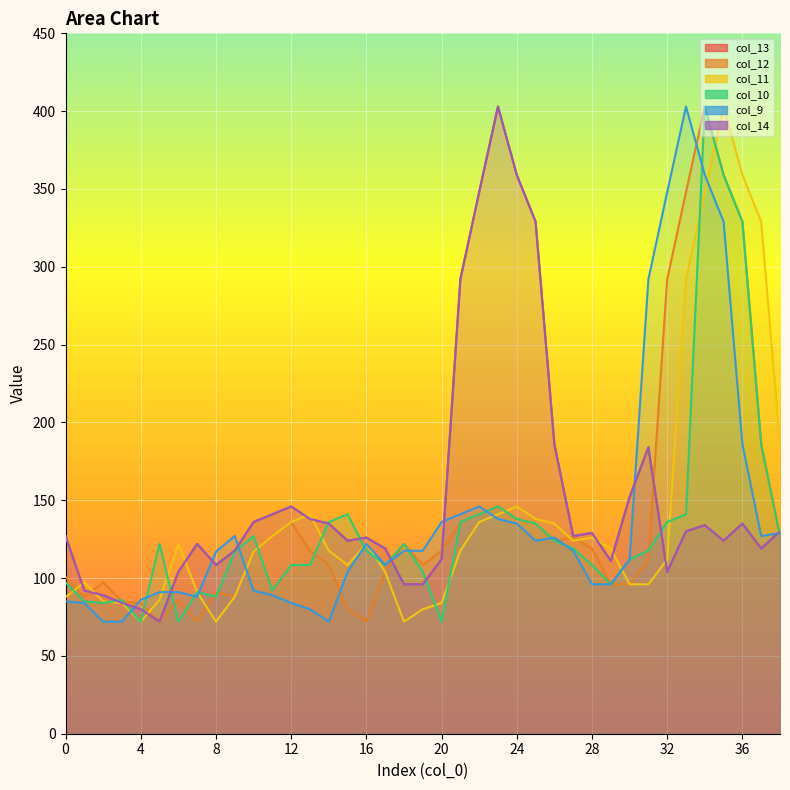

What is the difference between the maximum and minimum values in the col_14 series?

331.0